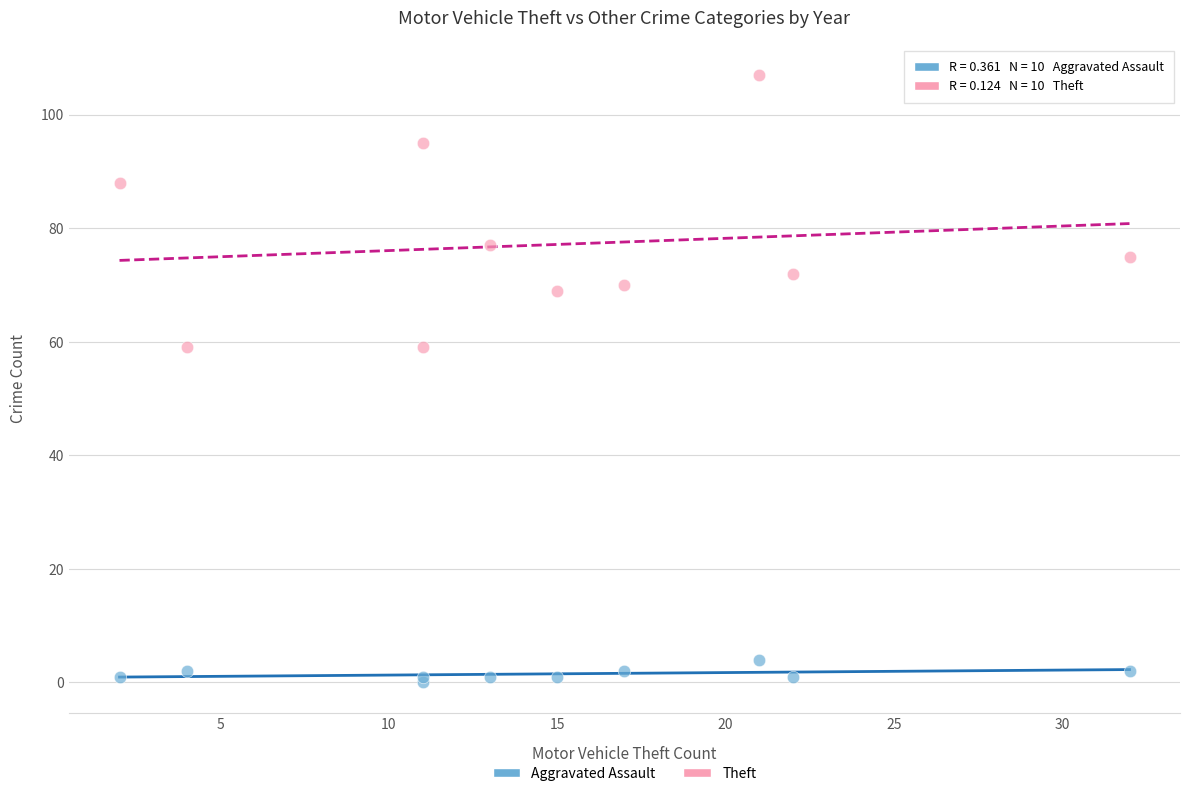

Which series has the widest spread of Y values?

Theft